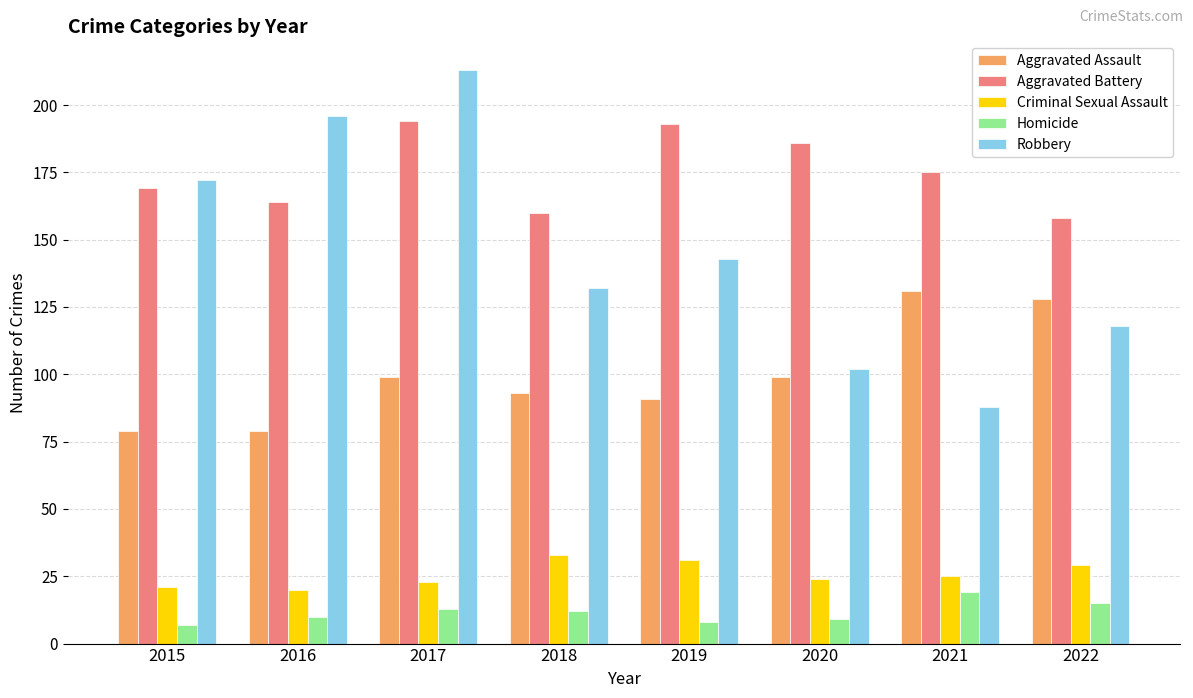

Between 2016 and 2021, which series saw the biggest shift?

Robbery